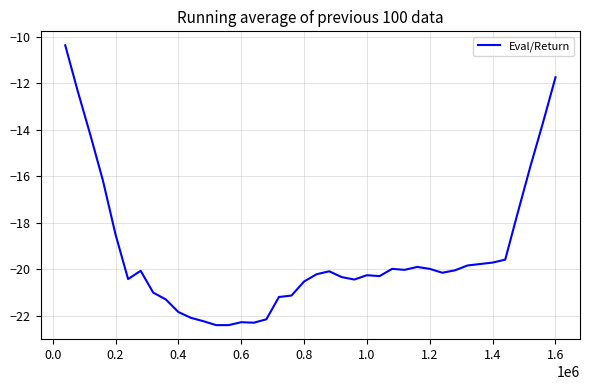

What is the maximum value shown in the chart?

-10.4